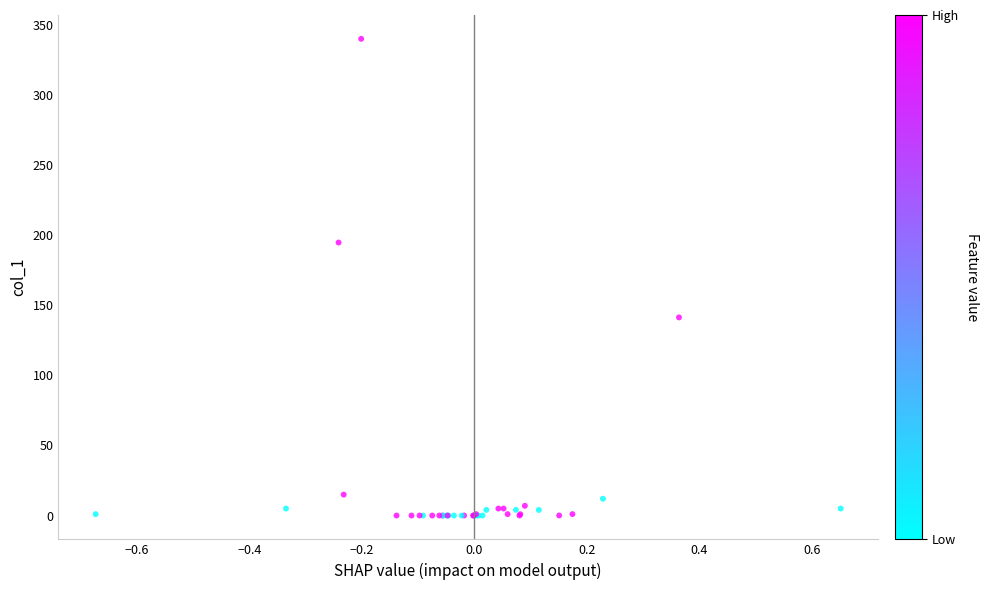

What Y value in the scatter plot is closest to 170?

194.7